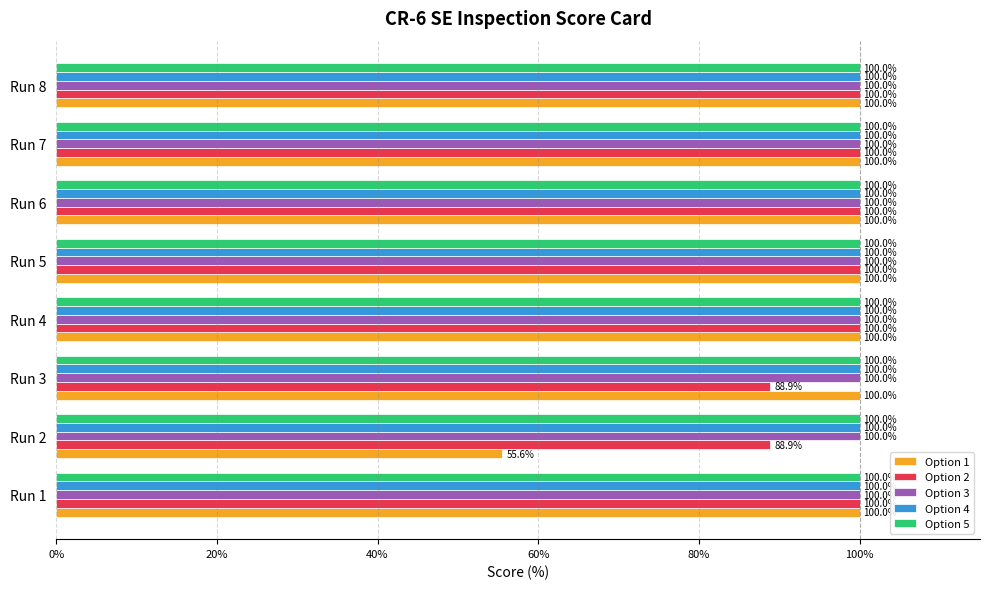

What value does the Option 5 series have at Run 8?

100.0